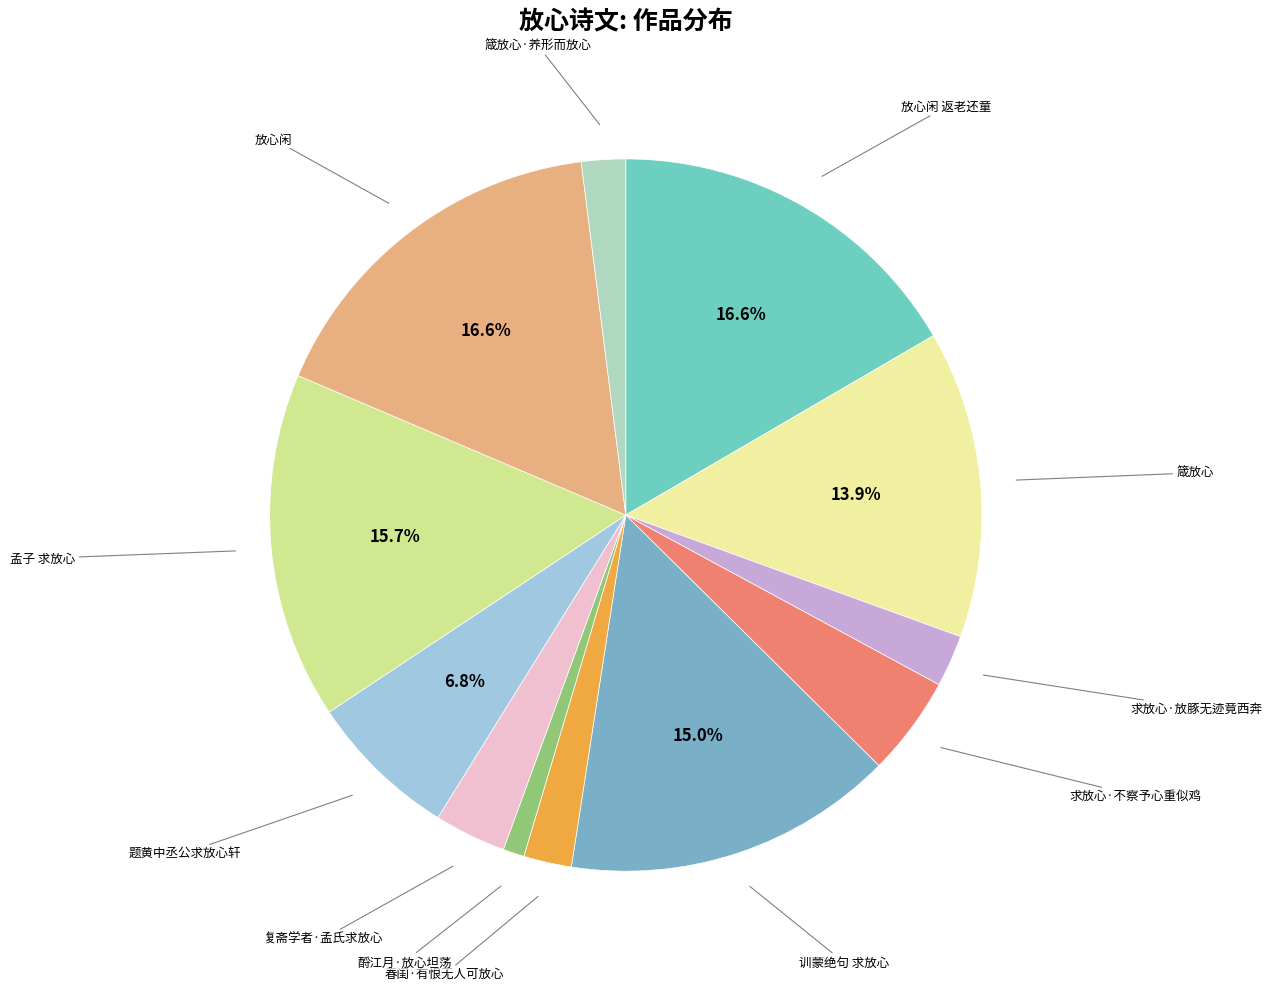

Approximately how many times larger is the value at 箴放心·养形而放心 compared to 求放心·放豚无迹竟西奔?

0.8